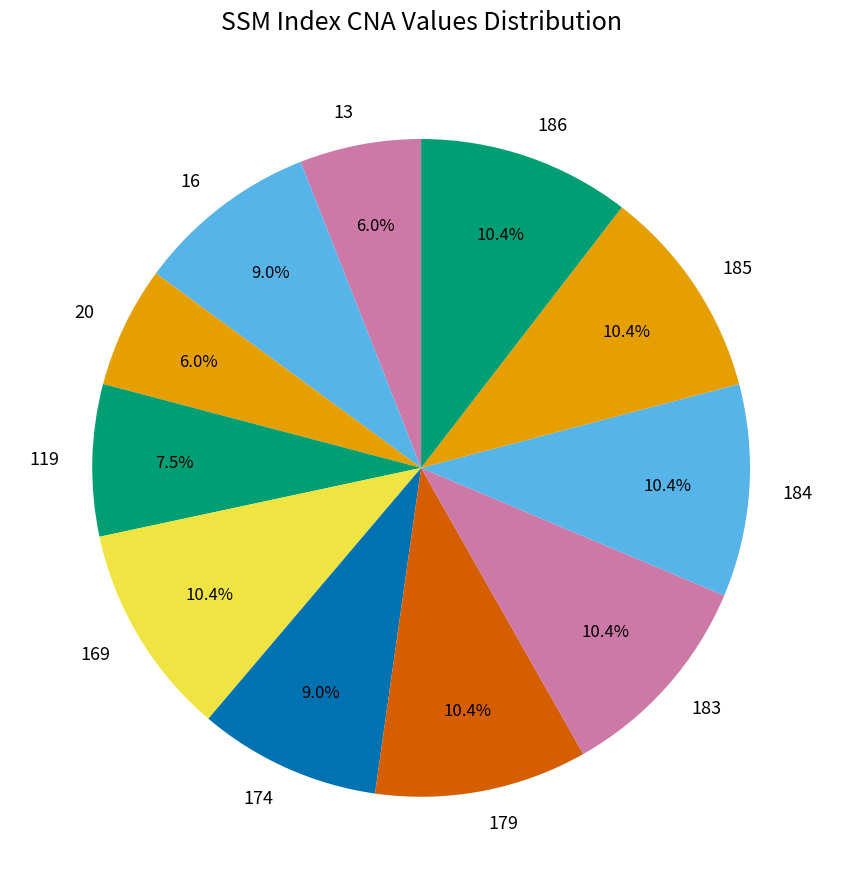

The 183 slice represents 10% of the pie. True or false?

True